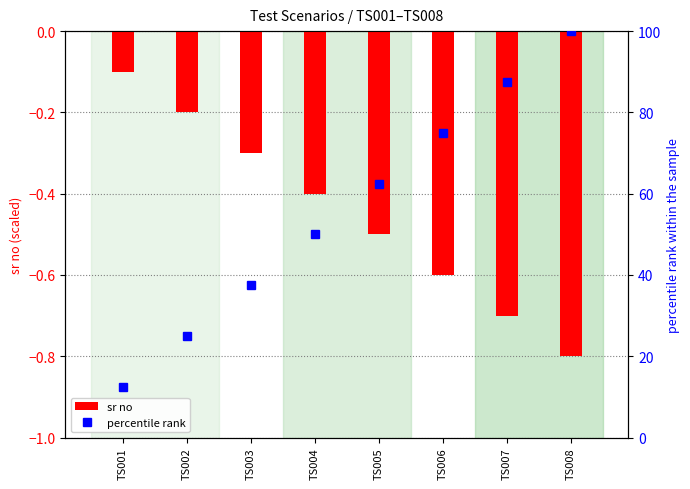

Reading left to right, what are all the values shown in this chart?

sr no: TS001=-0.1	TS002=-0.2	TS003=-0.3	TS004=-0.4	TS005=-0.5	TS006=-0.6	TS007=-0.7	TS008=-0.8
percentile rank: TS001=12.5	TS002=25.0	TS003=37.5	TS004=50.0	TS005=62.5	TS006=75.0	TS007=87.5	TS008=100.0